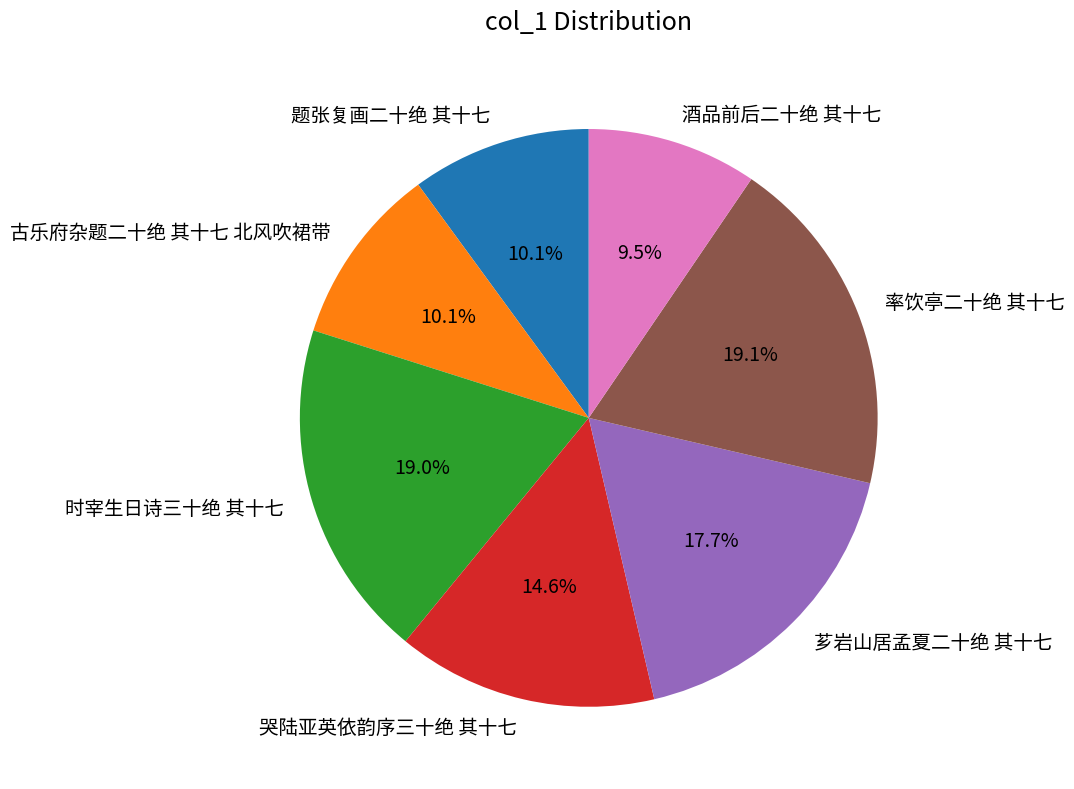

Does any single category account for the majority?

No